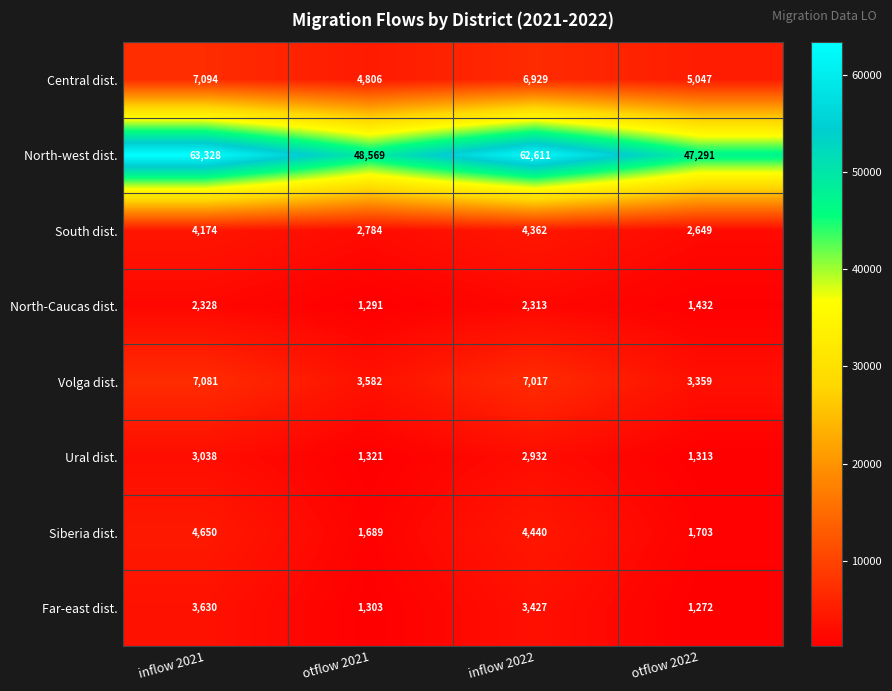

What is the sum of all Volga dist. values?

21039